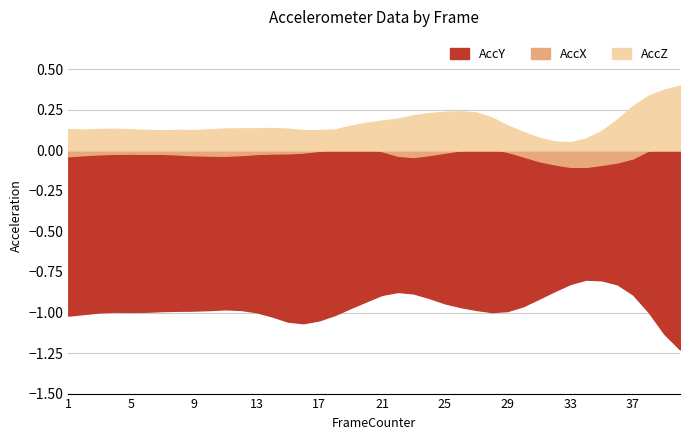

At which category is the sum across all series the highest?

38